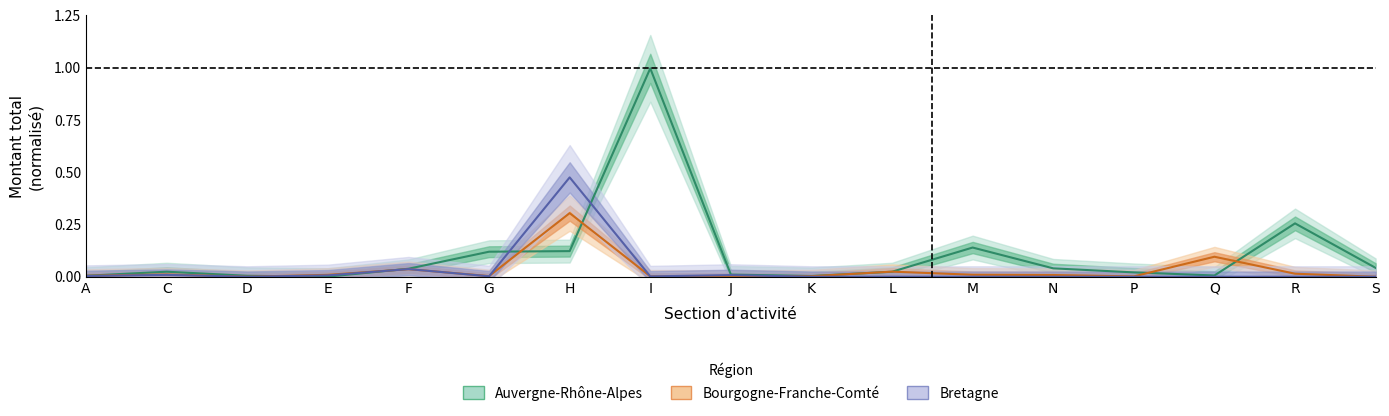

Does the chart have visible grid lines?

No